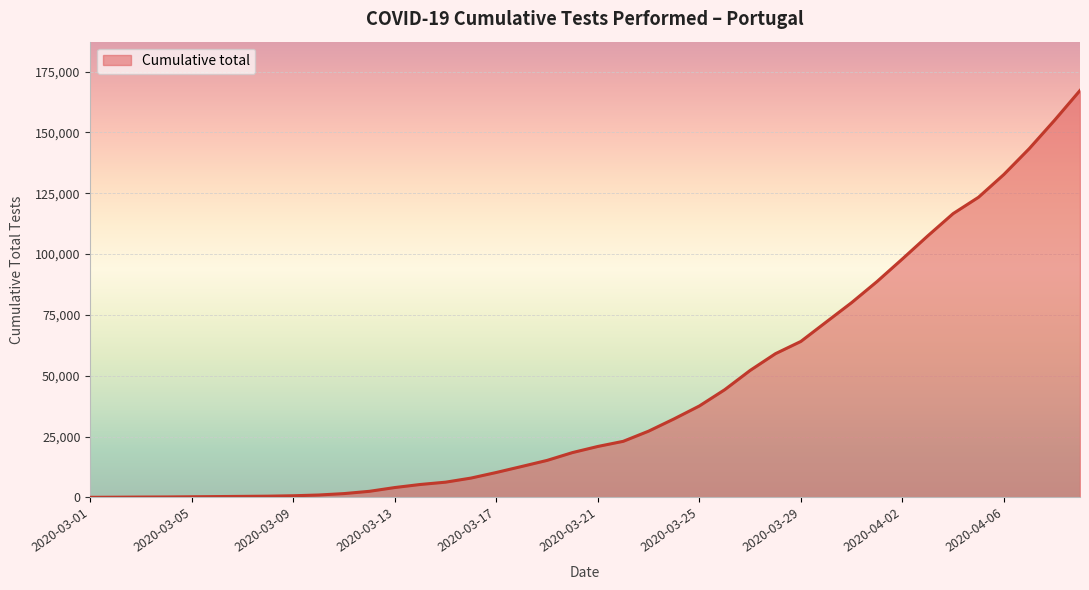

What is the greatest value displayed?

167240